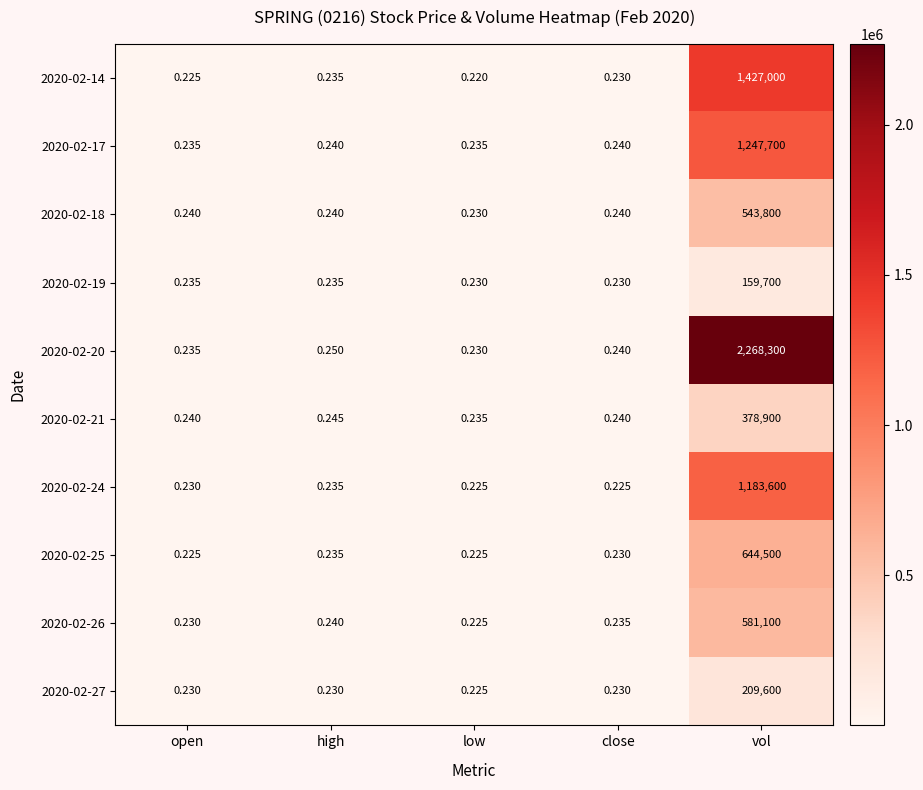

Is the value of 2020-02-20 at open greater than the value of 2020-02-14 at open?

Yes